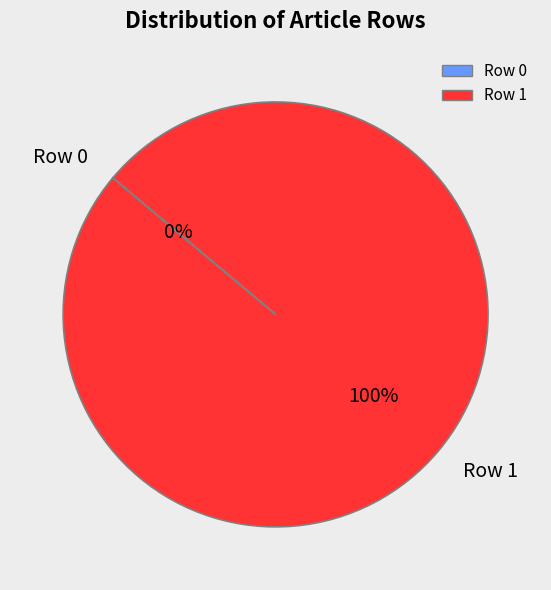

What portion of the pie excludes Row 0?

100.0%